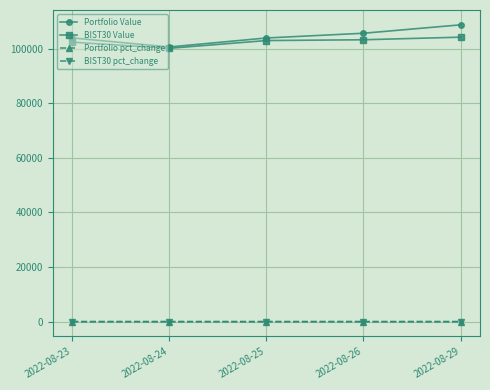

Which series has the widest spread of values?

Portfolio Value